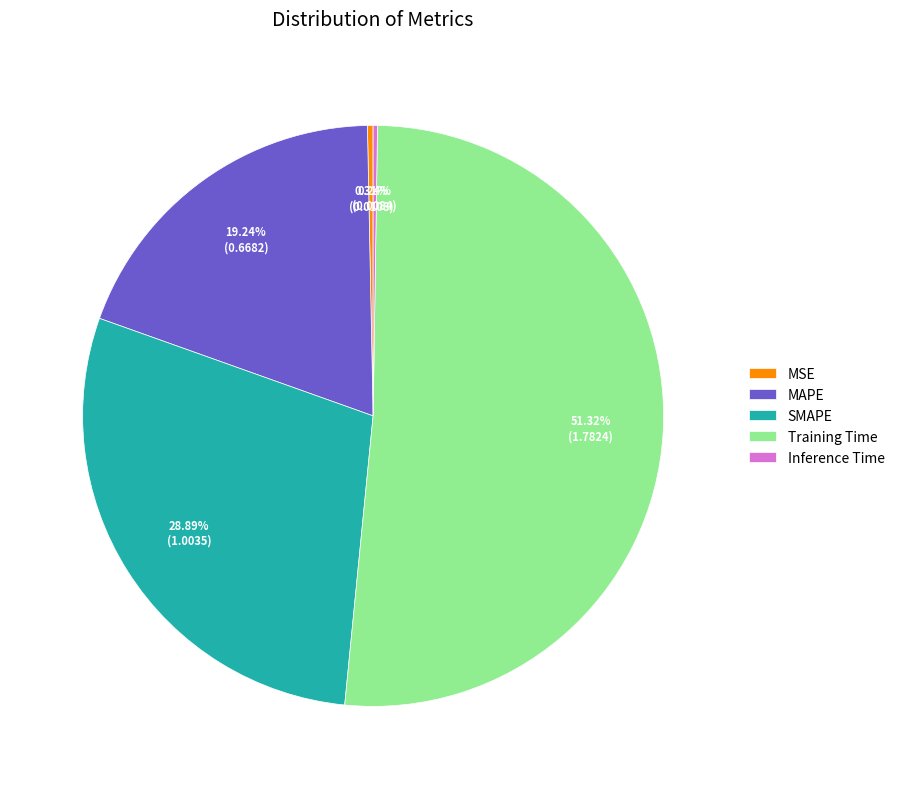

The Training Time slice represents 51% of the pie. True or false?

True